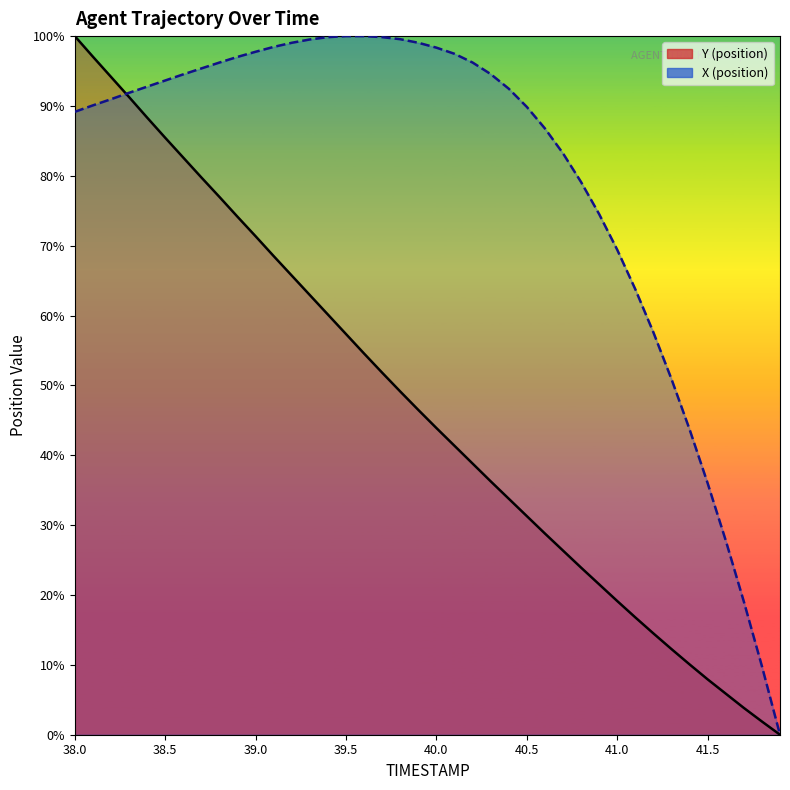

What is the sum of all Y values?

1876.1